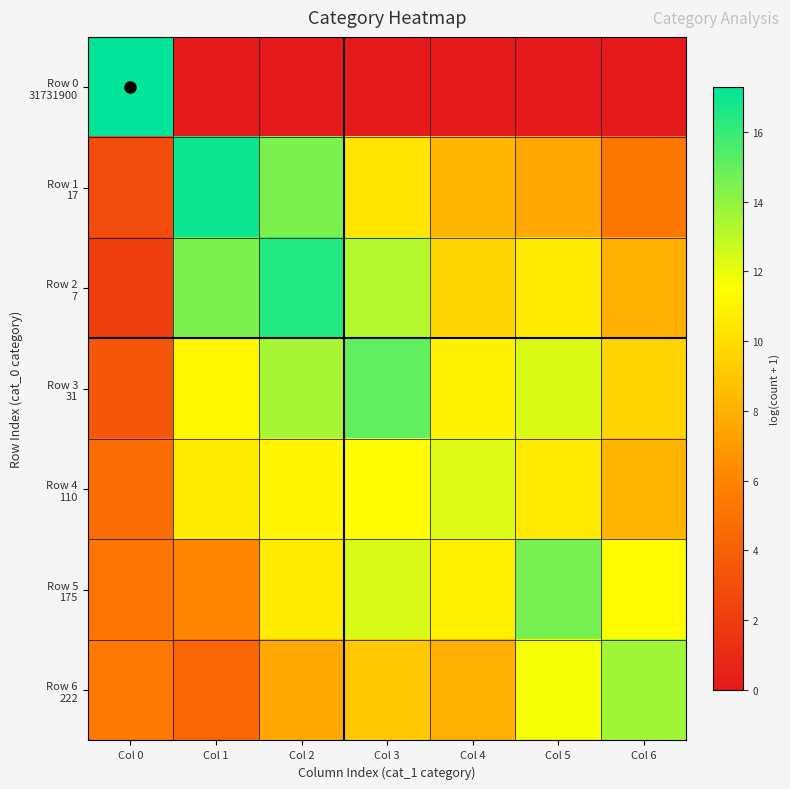

What is the difference between the highest and lowest values at Col 4?

12.3